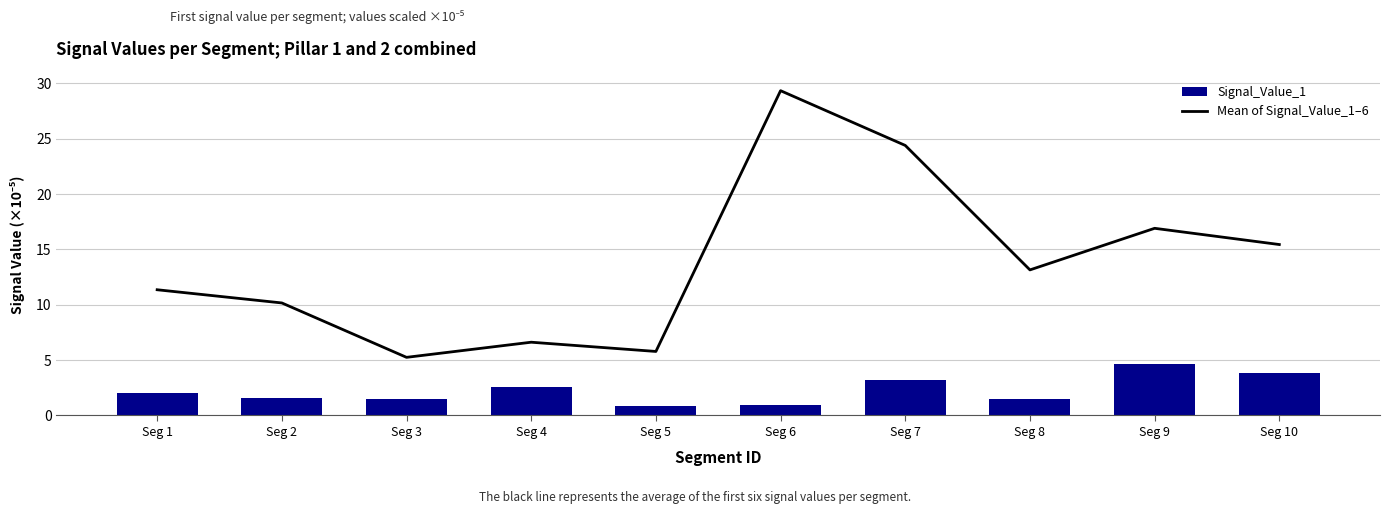

At how many categories does at least one series exceed 18?

2